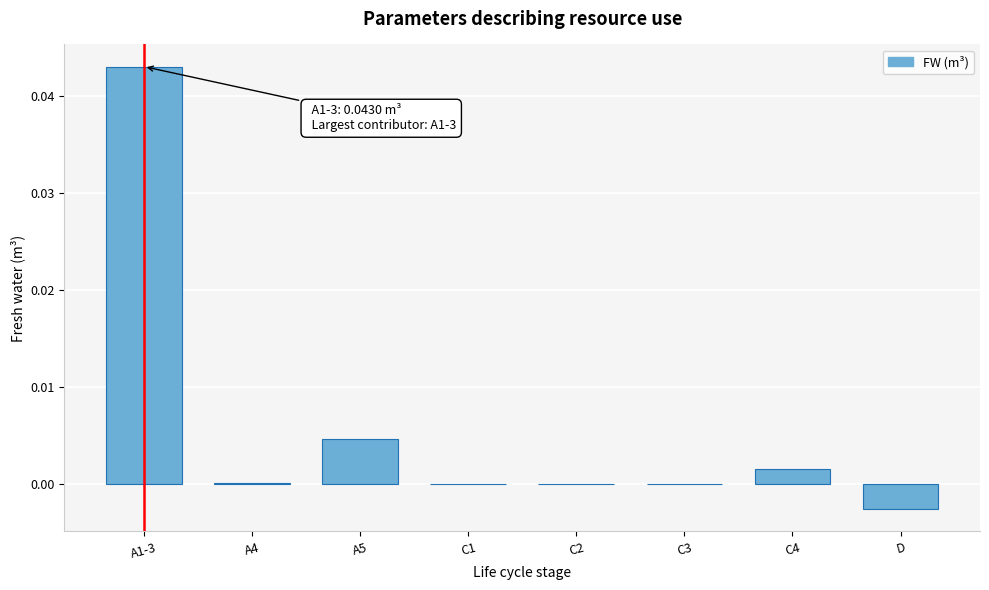

Is it true that the value at C4 is 0.0?

True